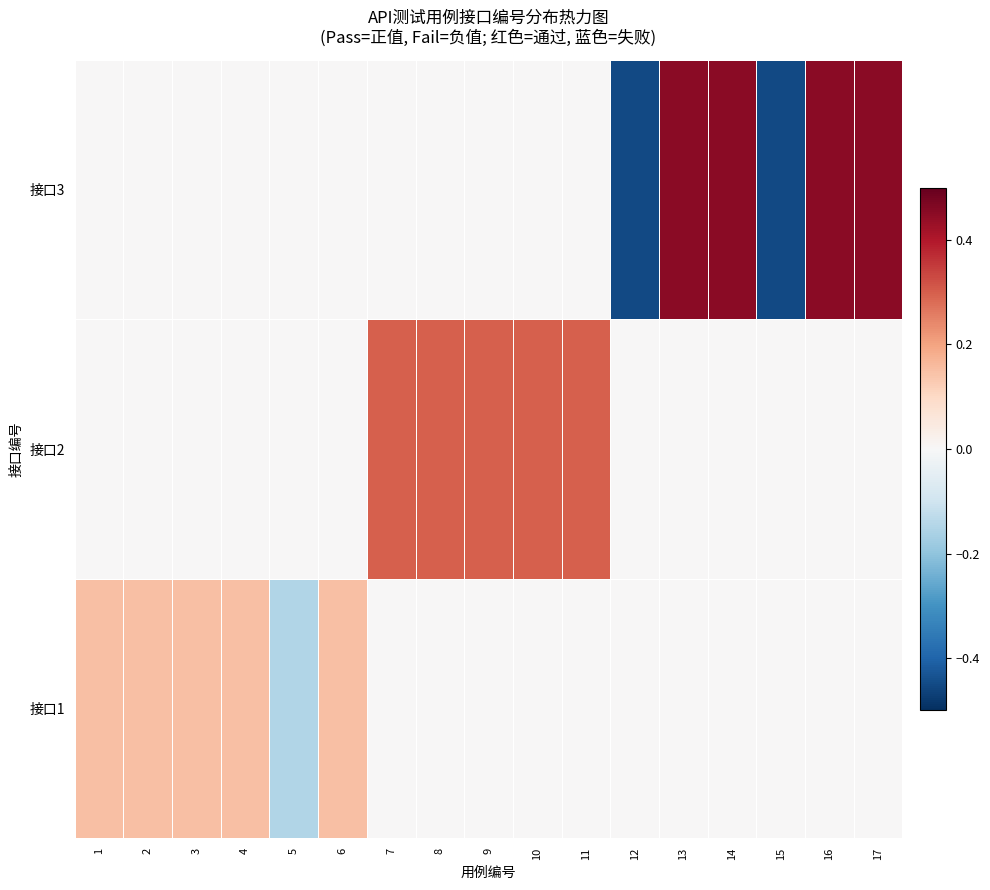

What is the difference between the highest and lowest values at 13?

0.4